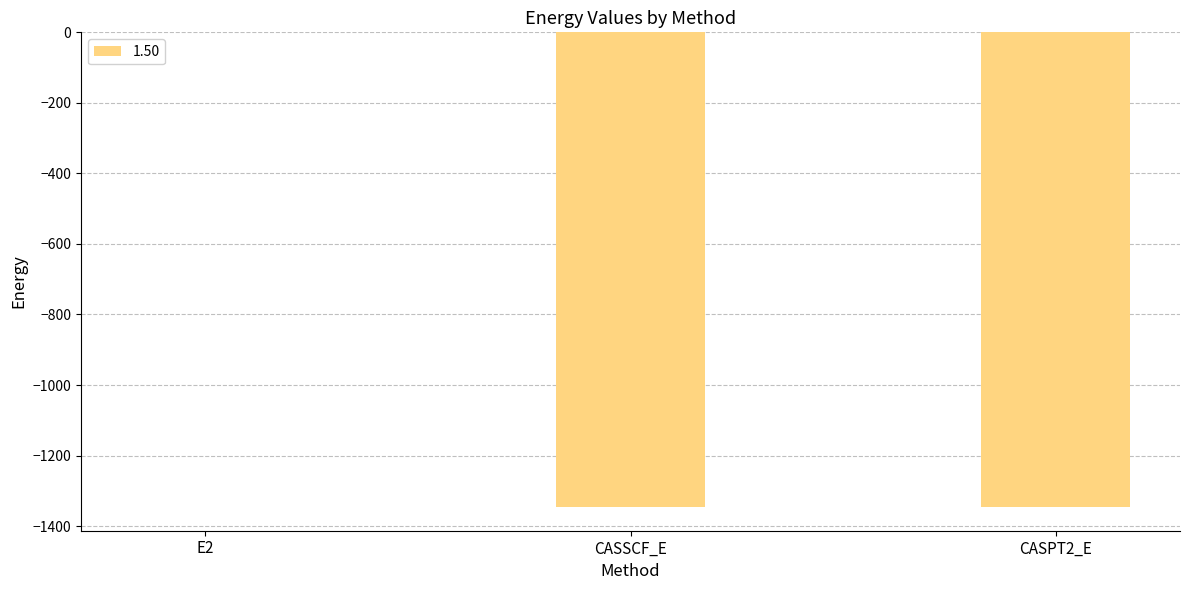

Is it true that the value at CASPT2_E is -759.9?

False